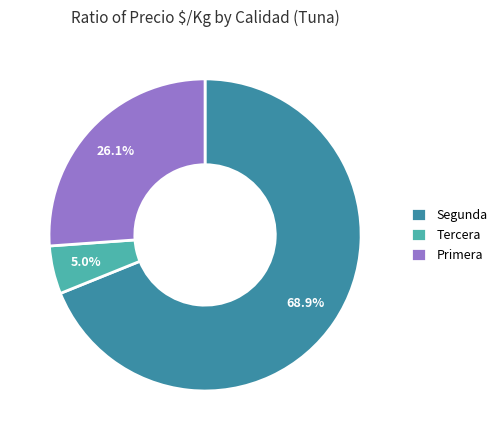

Which category has the biggest portion of the pie?

Segunda